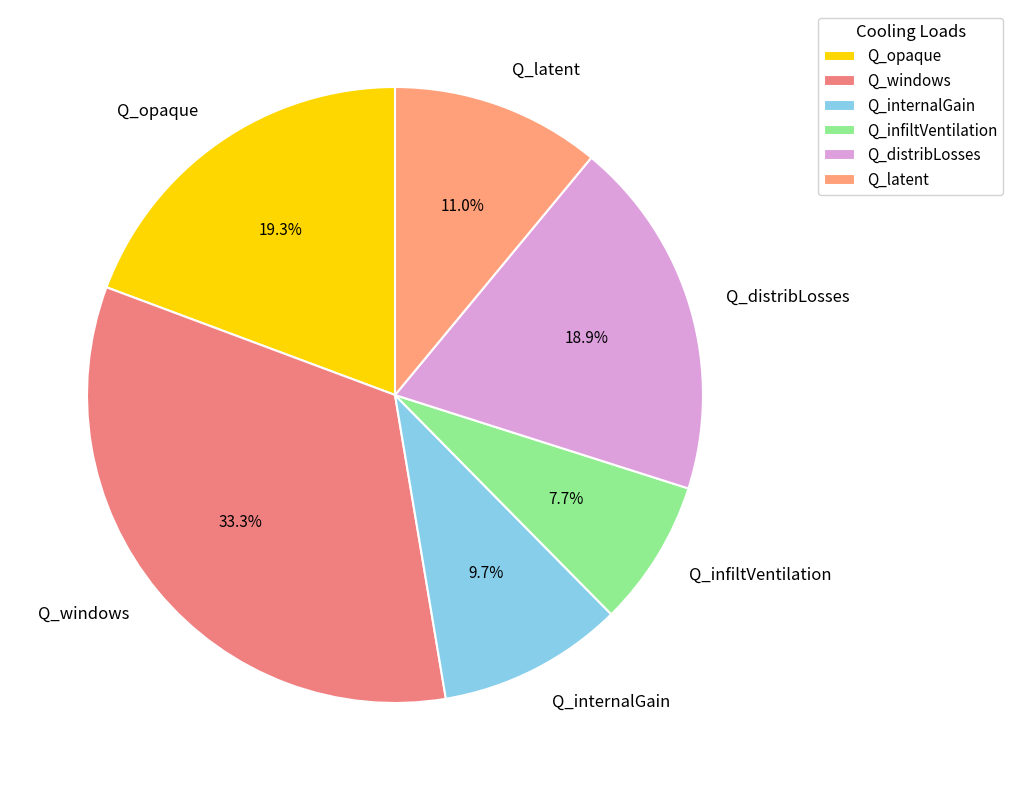

To the nearest percent, what portion does Q_internalGain represent?

10%